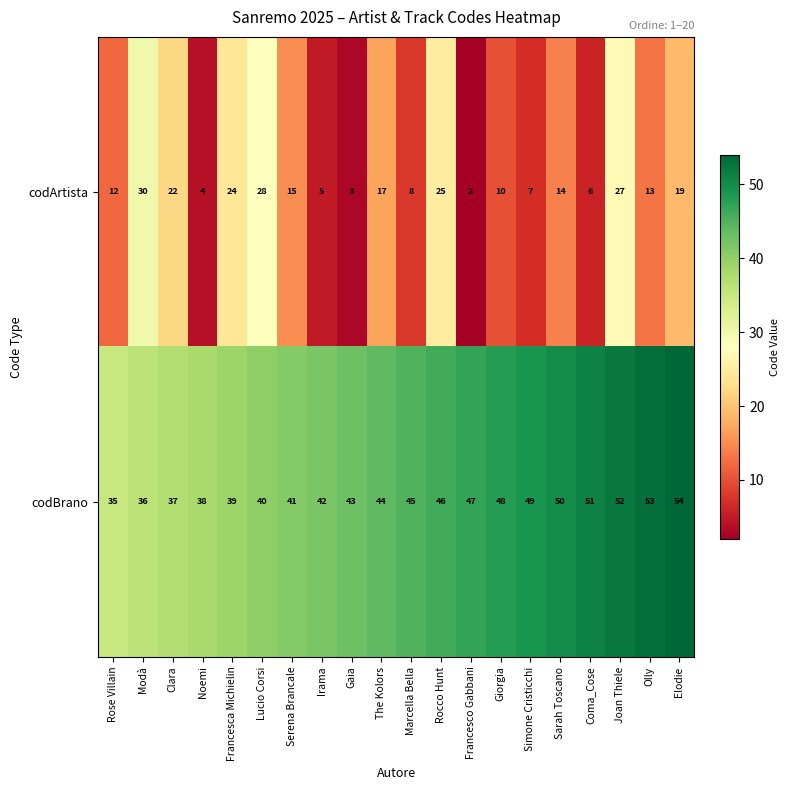

The codArtista series shows 19 at Elodie. True or false?

True